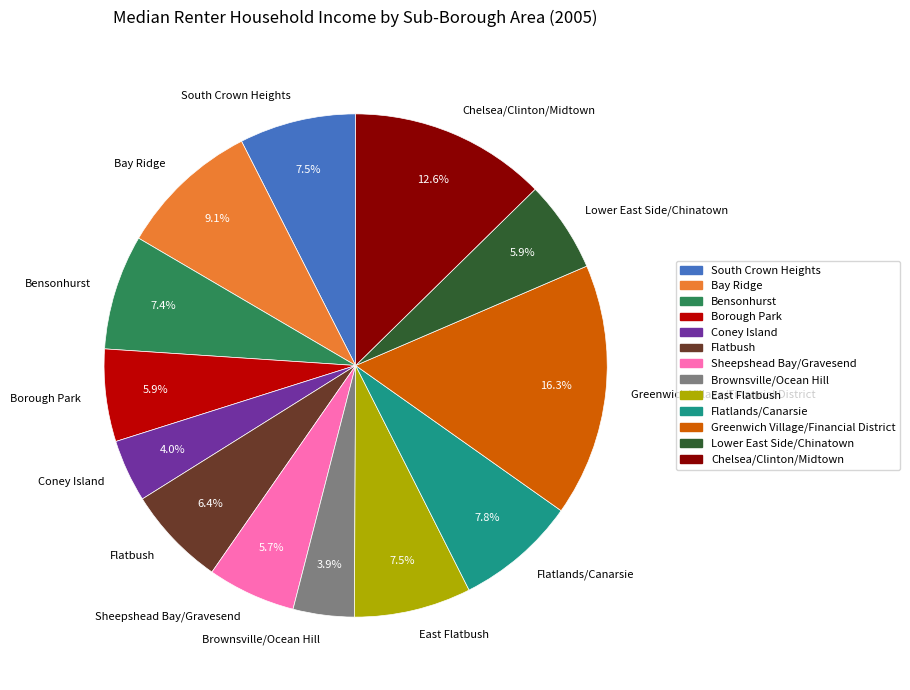

What is the largest slice in the pie chart?

Greenwich Village/Financial District